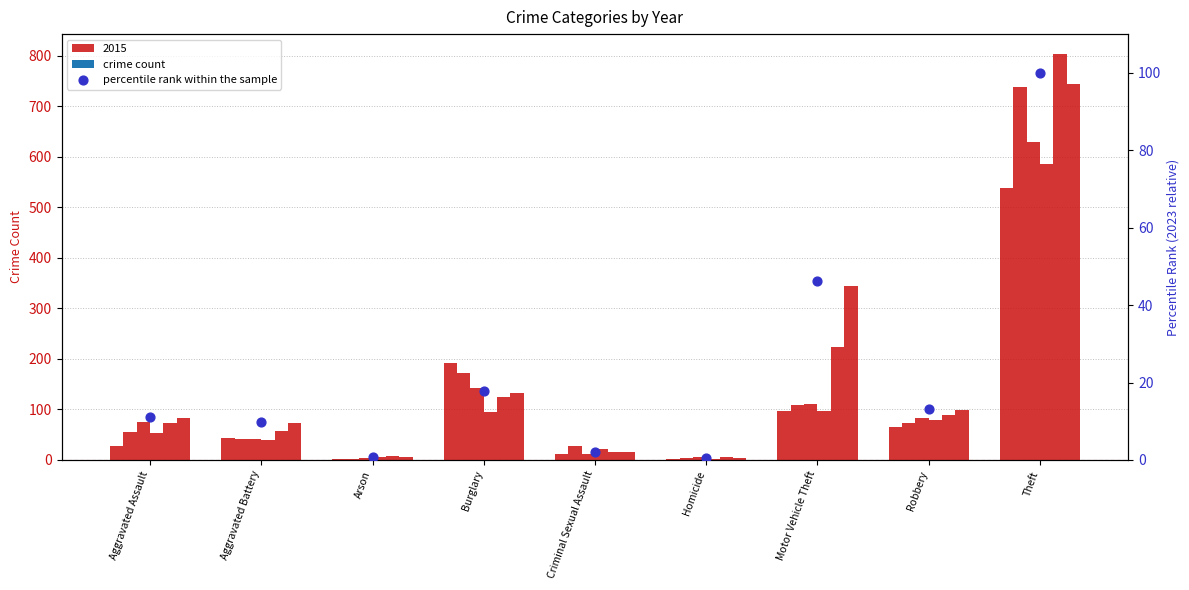

Approximately how many times larger is the value at Aggravated Assault compared to Motor Vehicle Theft?

0.2